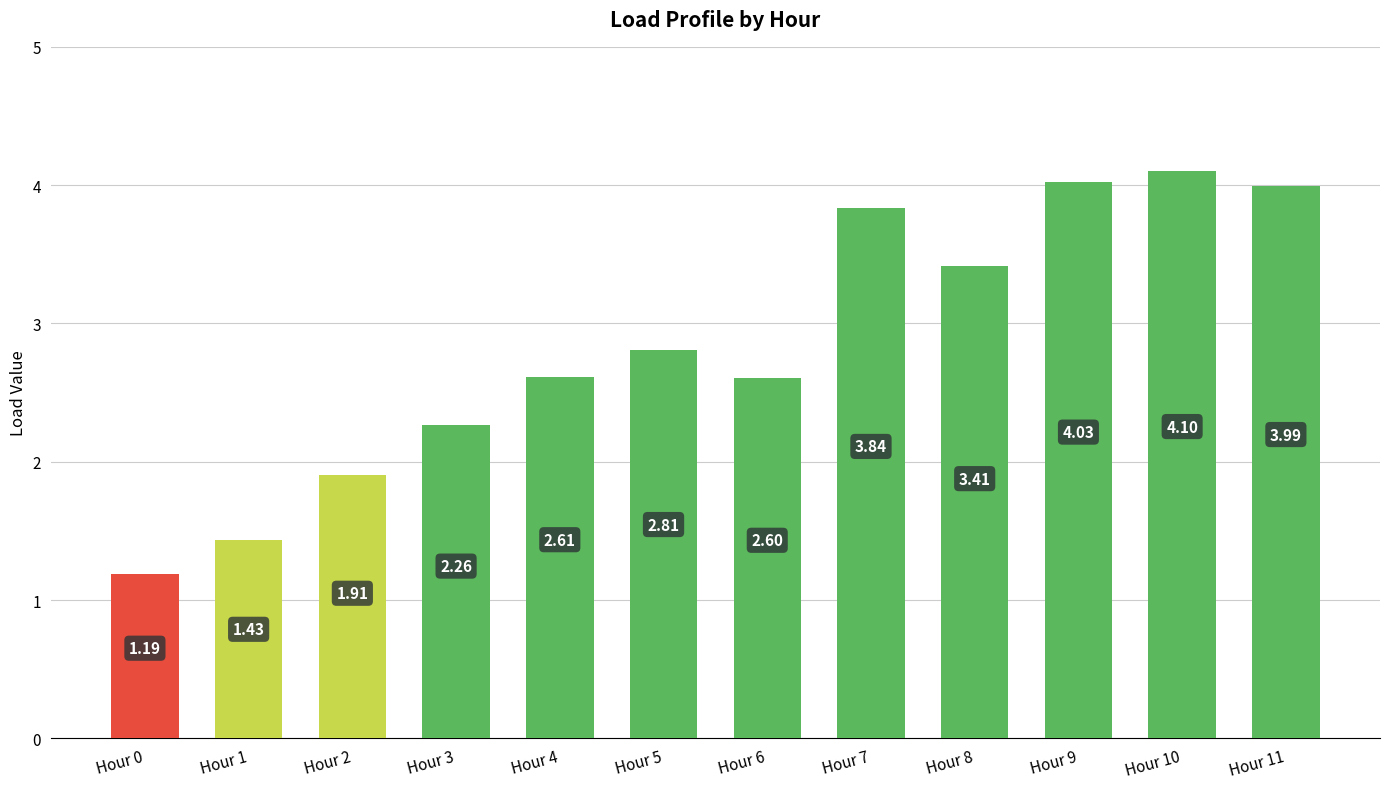

What is the average value?

2.8